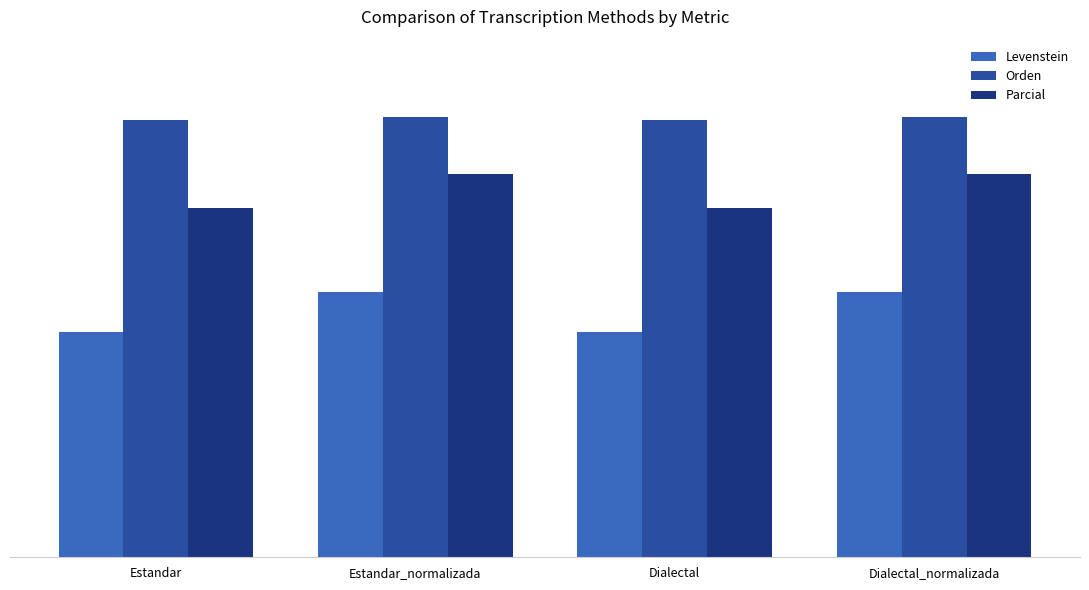

What is the difference between the maximum and minimum values in the Levenstein series?

6.9